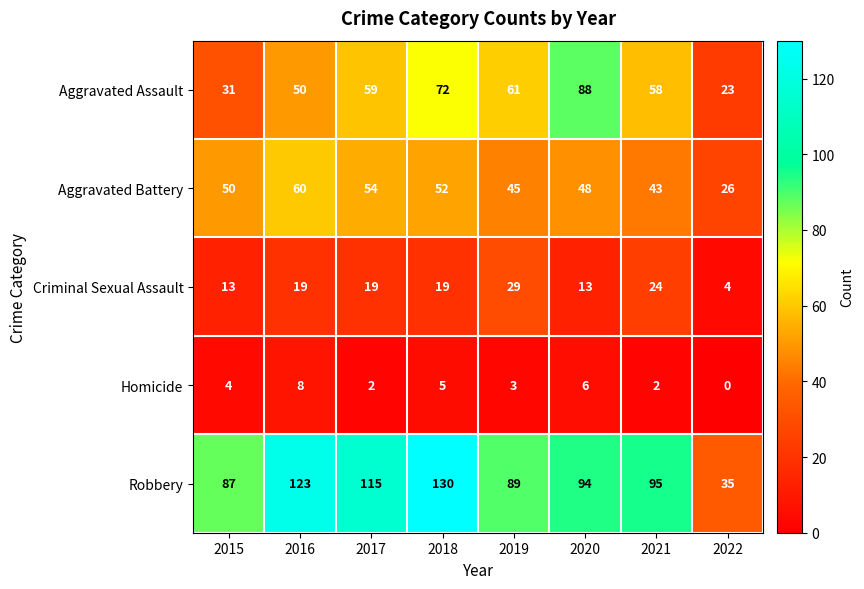

What is the total value across all series at 2018?

278